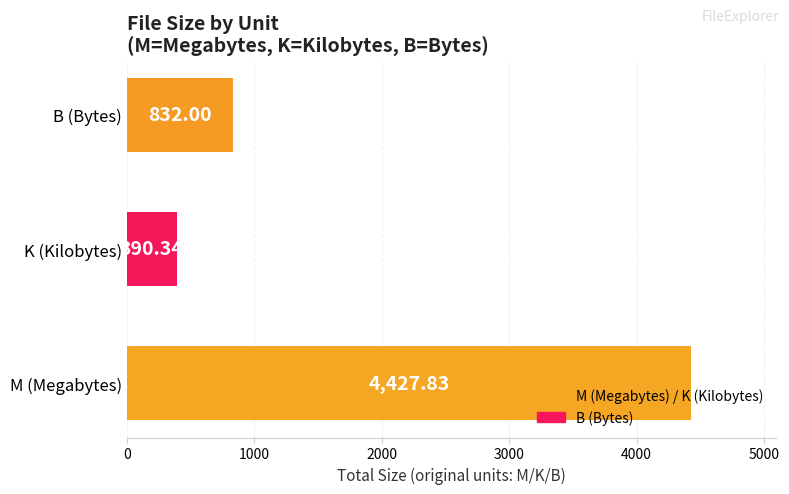

Are the bars horizontal?

Yes